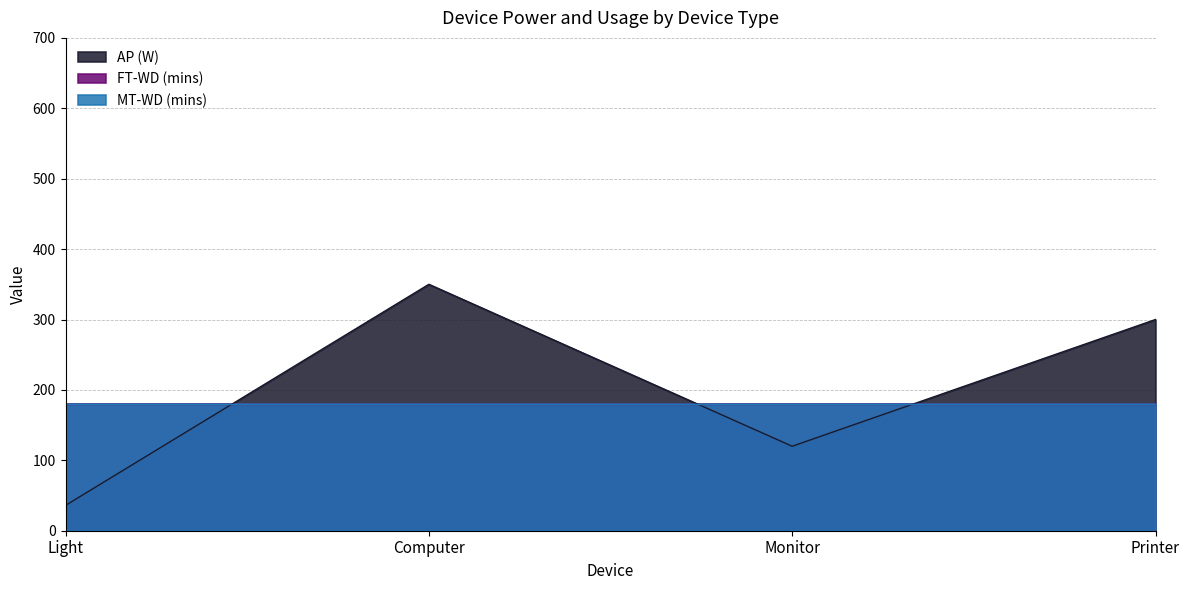

What is the average value of the FT-WD (mins) series?

180